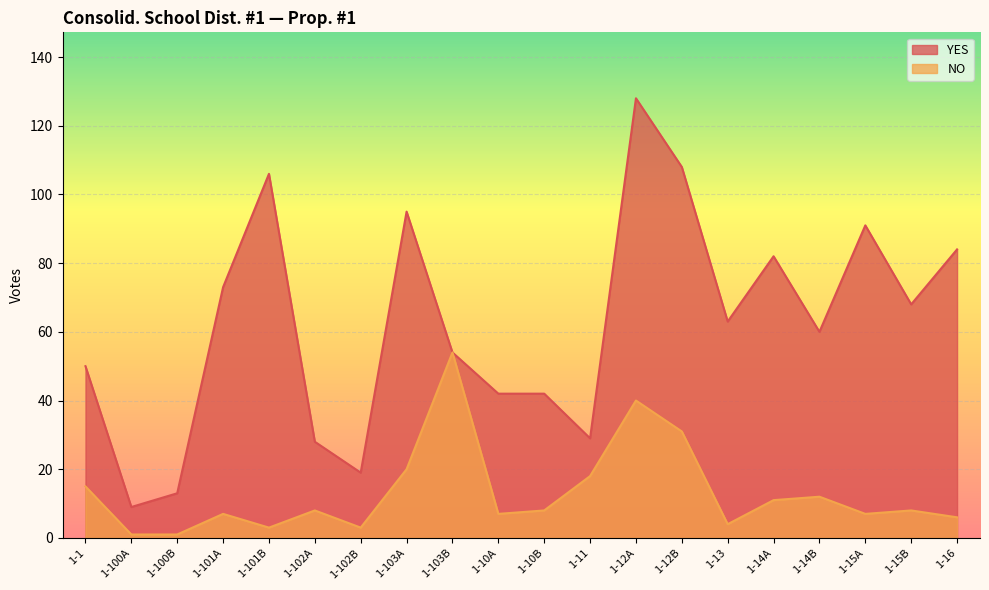

List the series in order of their overall mean, lowest first.

NO, YES